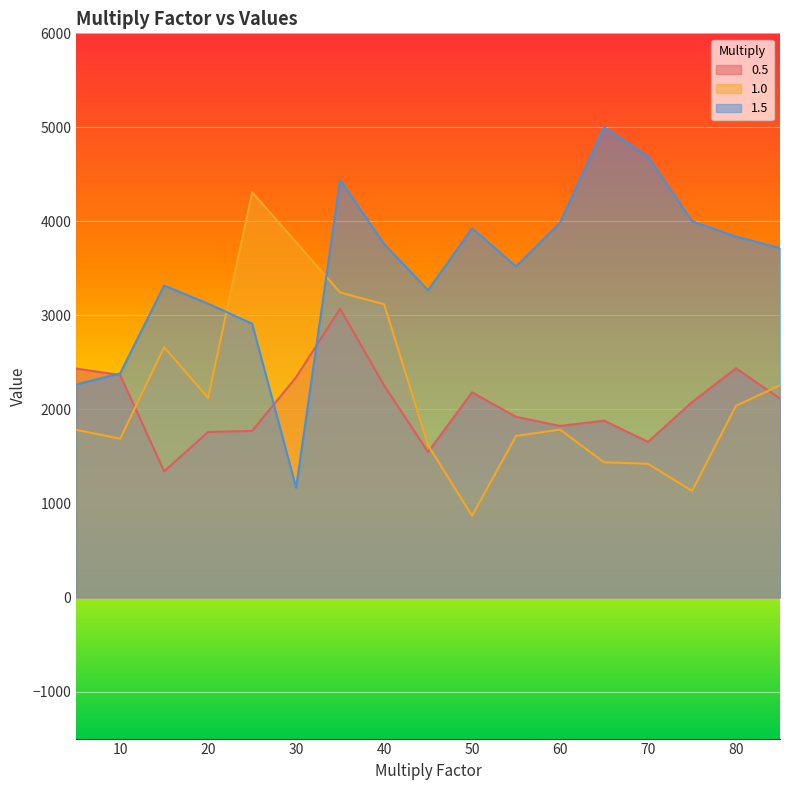

In 1.5, how many points are lower than both neighbors (excluding endpoints)?

3